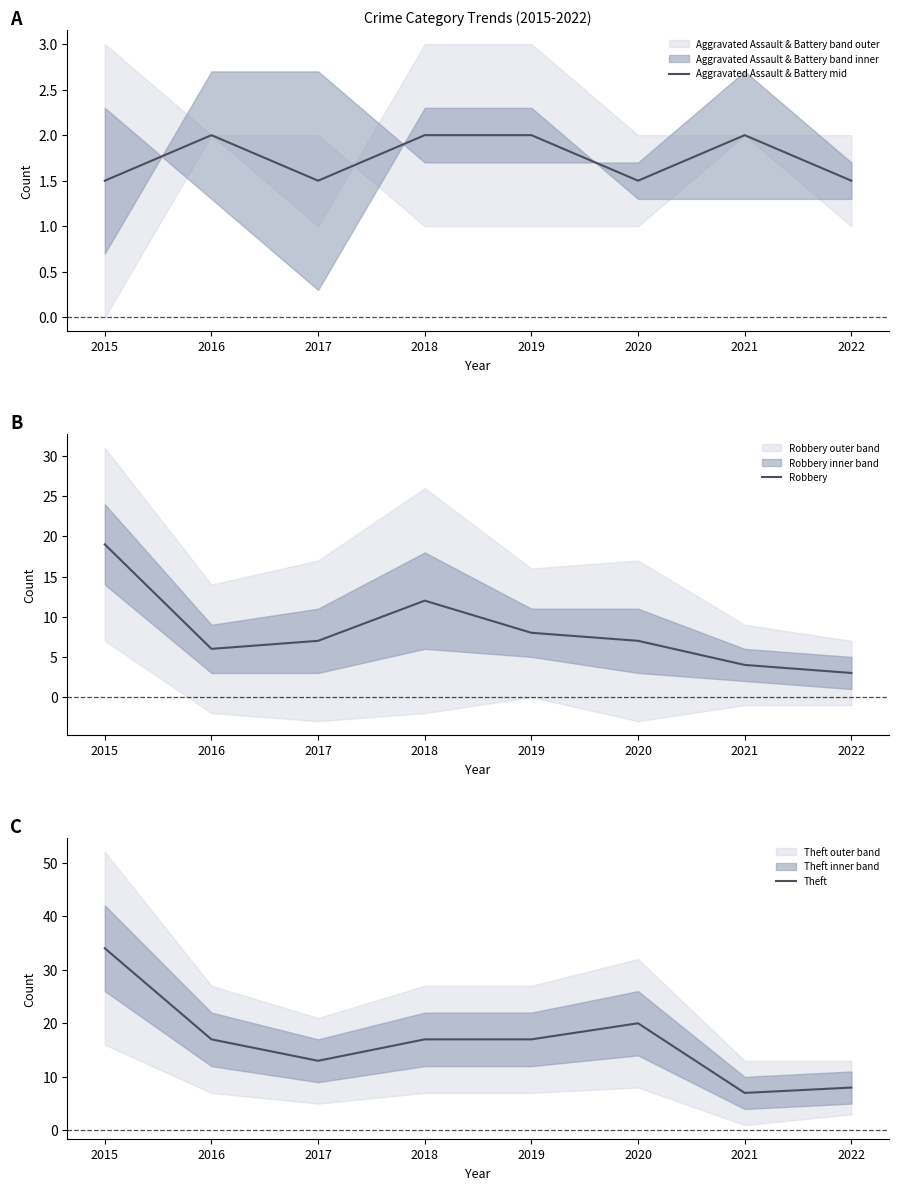

What is the average value of the Theft series?

17